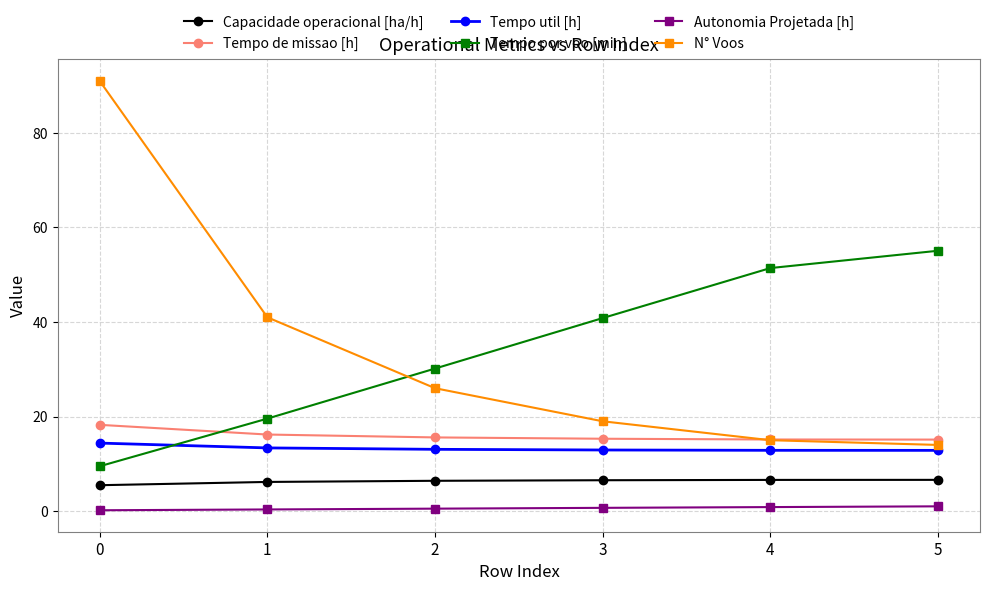

The Tempo util [h] series shows 13.4 at 1. True or false?

True